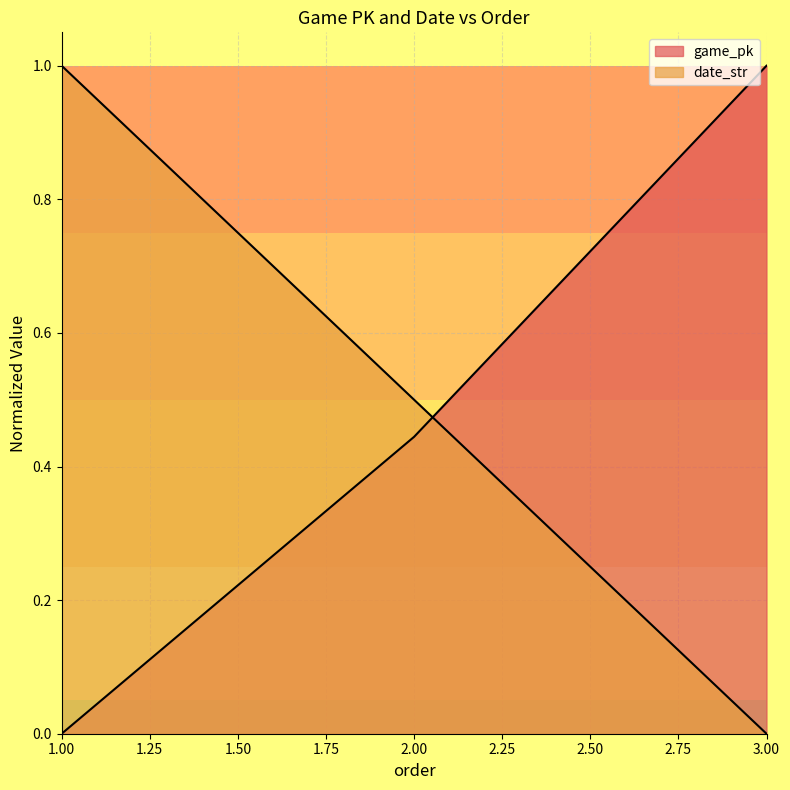

What is the total value across all series at 2?

0.9